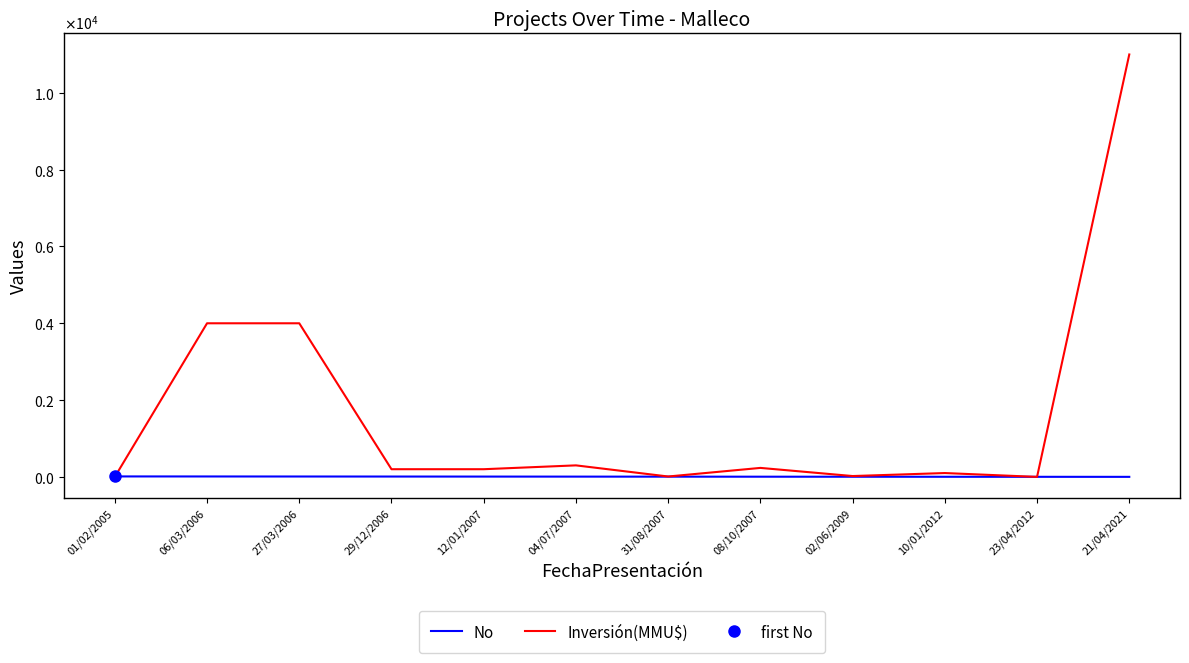

How many values in the Inversión(MMU$) series are below 200?

5